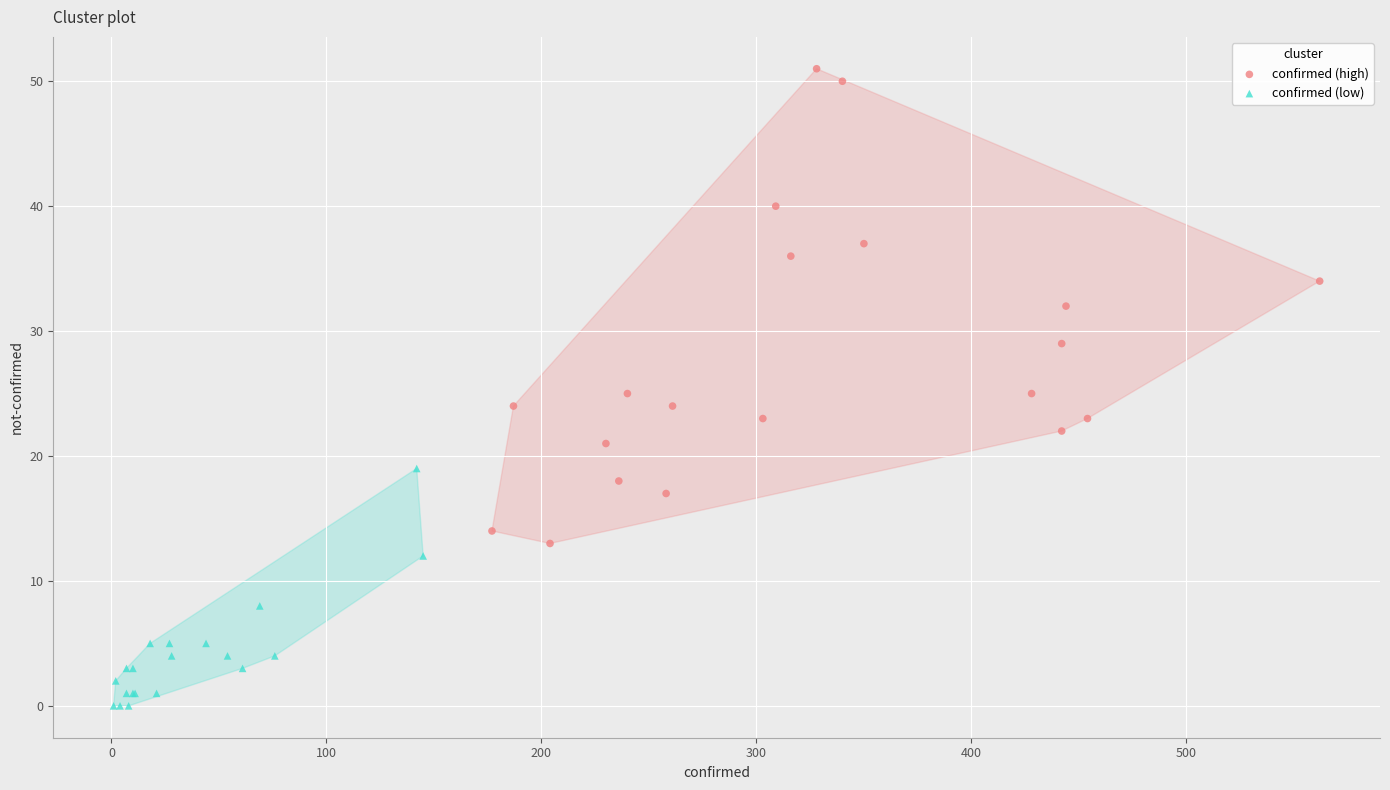

Which series has the widest spread of Y values?

confirmed (high)